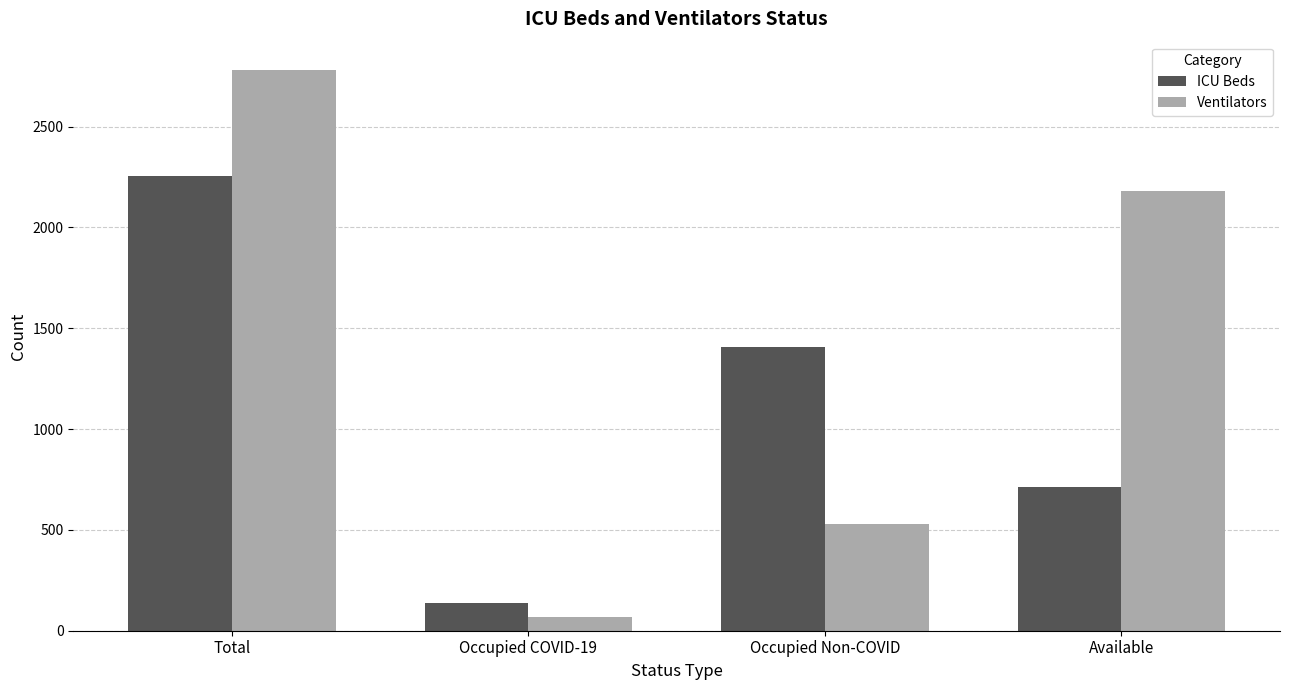

Which category has the lowest value across all series?

Occupied COVID-19